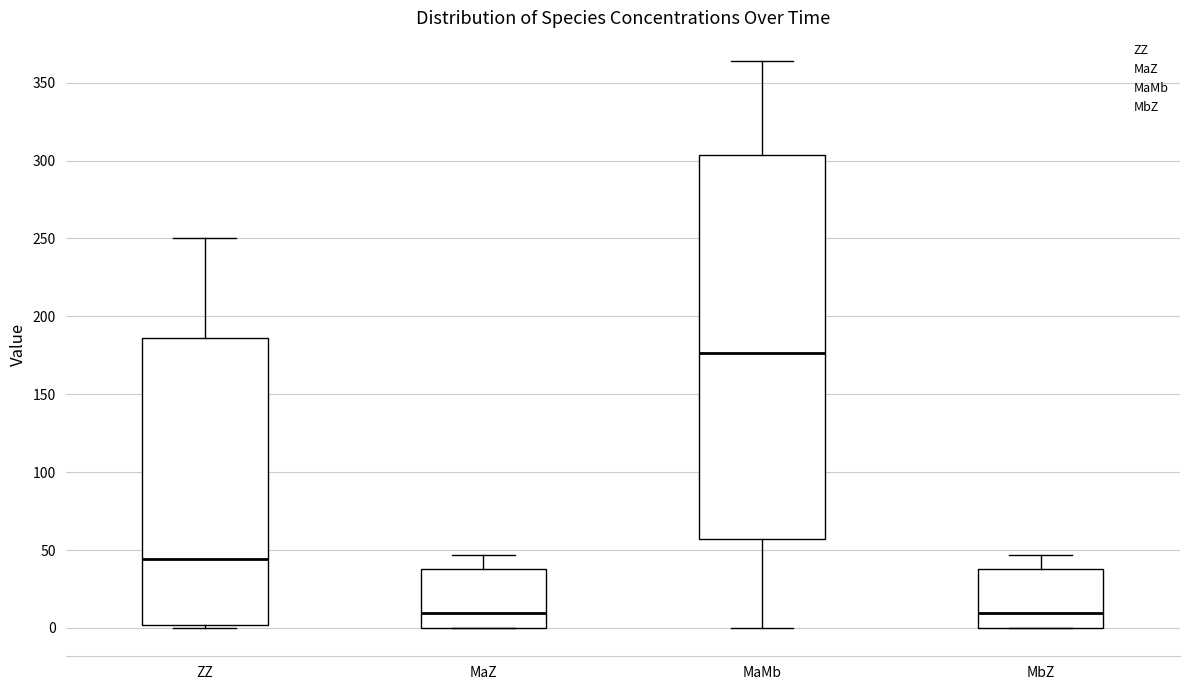

Where is the lower edge of the box for MbZ on the y-axis? The values are not printed on the chart, so give them approximately, as read against the axis.

0